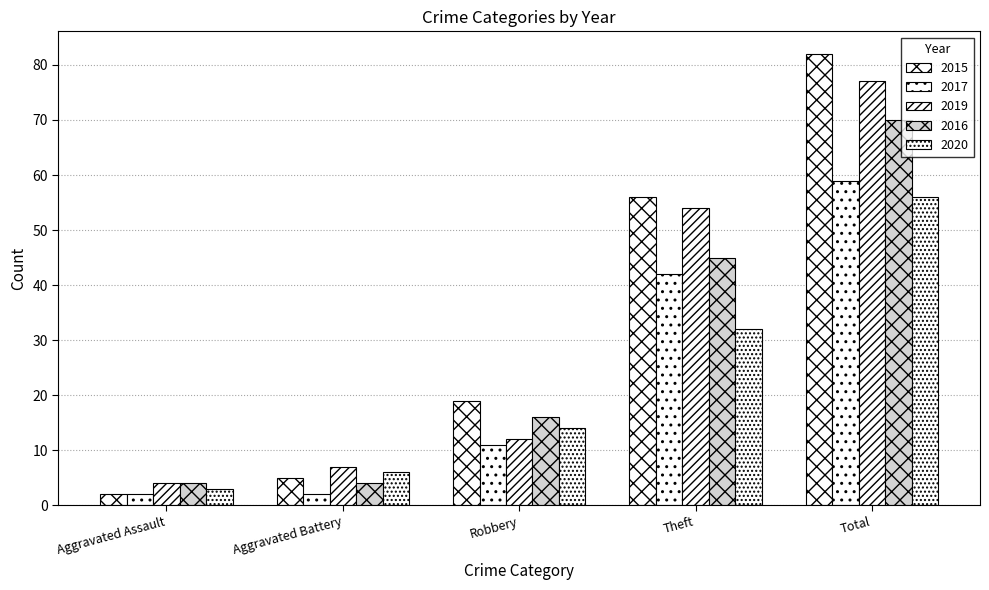

At which category is the sum across all series the highest?

Total